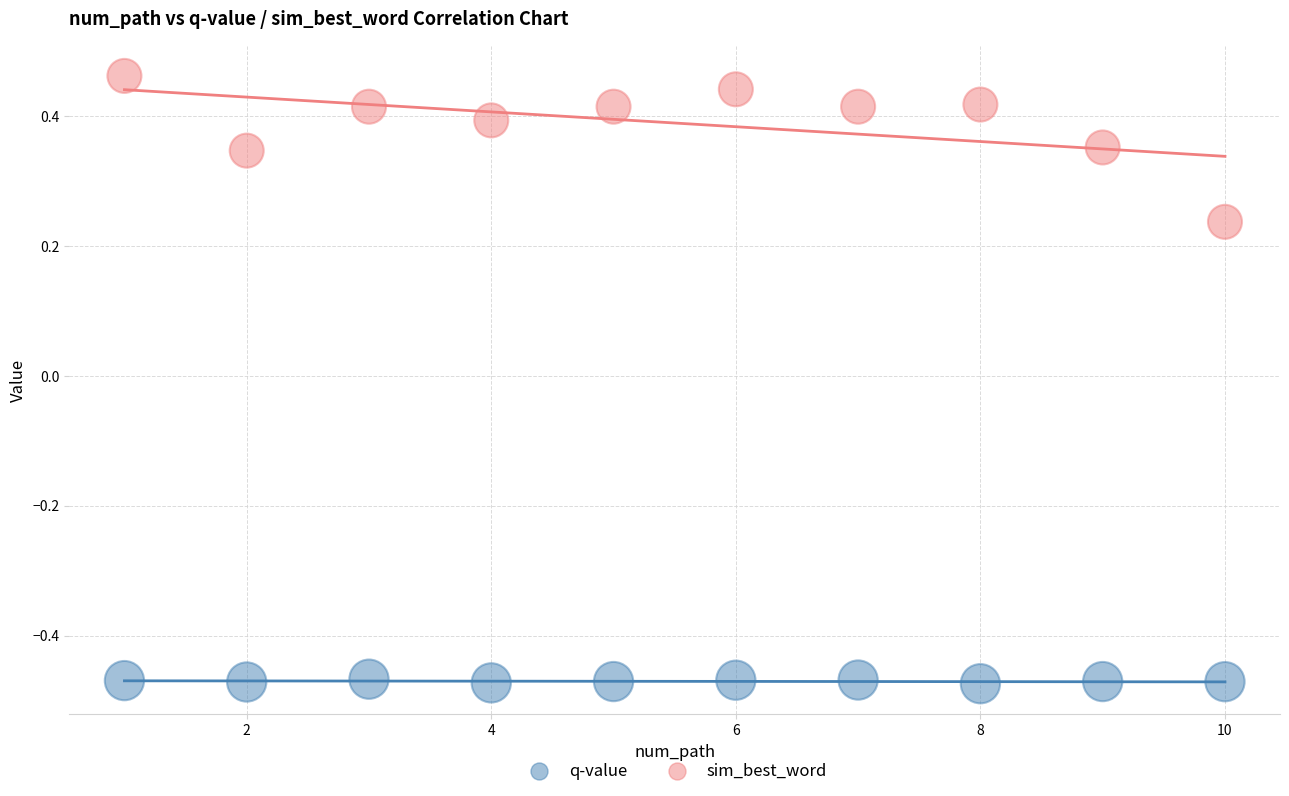

Across all data points, what is the range of X values (max minus min)?

9.0